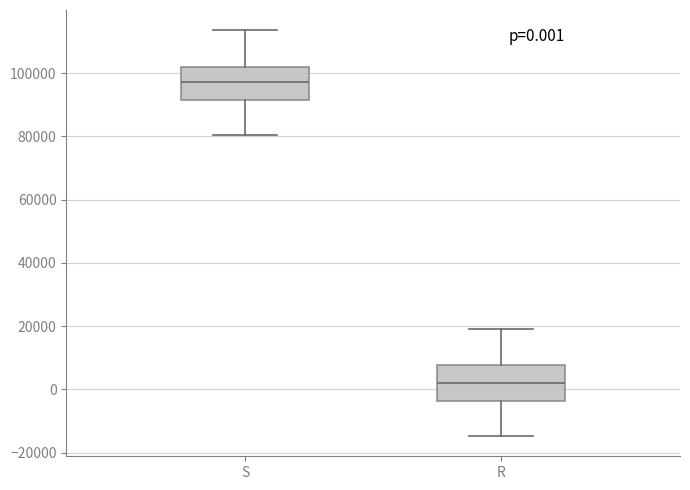

Which box has the highest median line?

S